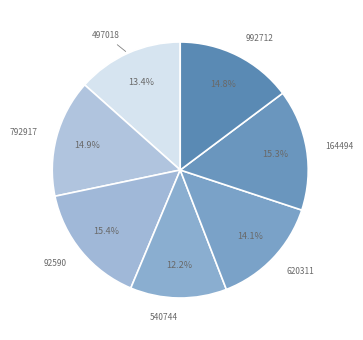

Is it true that 540744 is 25% of the pie?

False